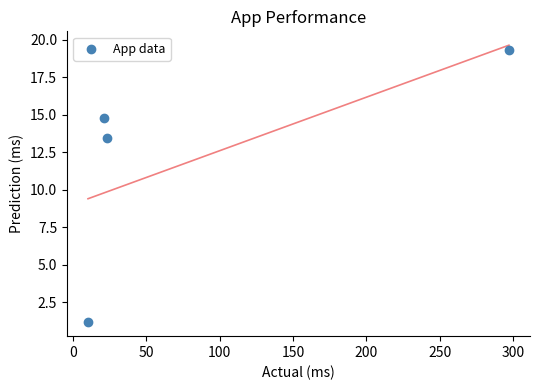

What is the average X value?

88.0